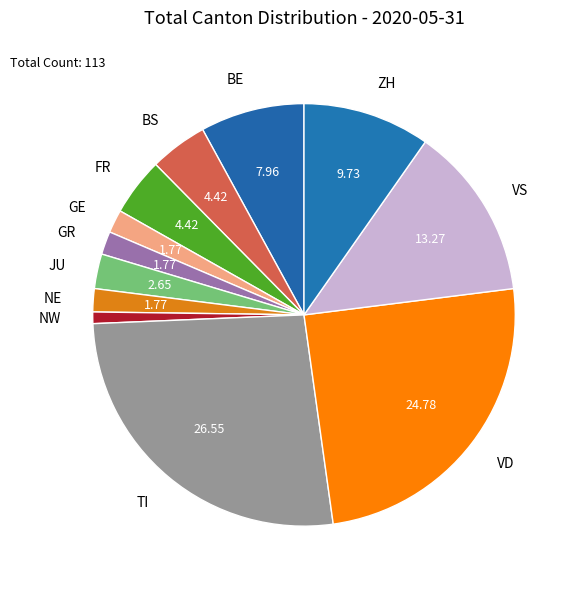

Which category has the biggest portion of the pie?

TI